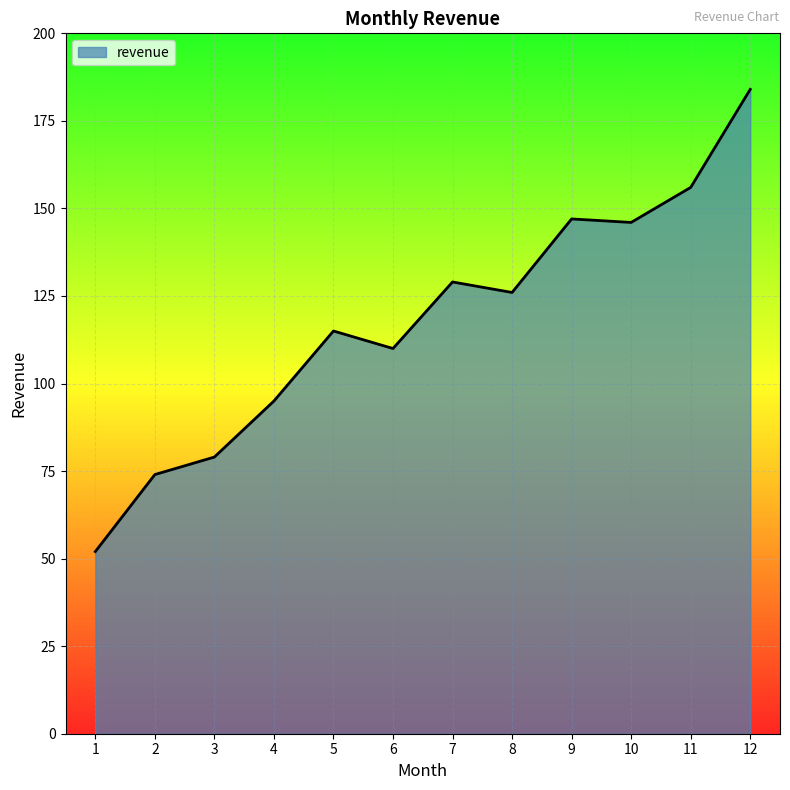

Which has a higher value, 4 or 9?

9